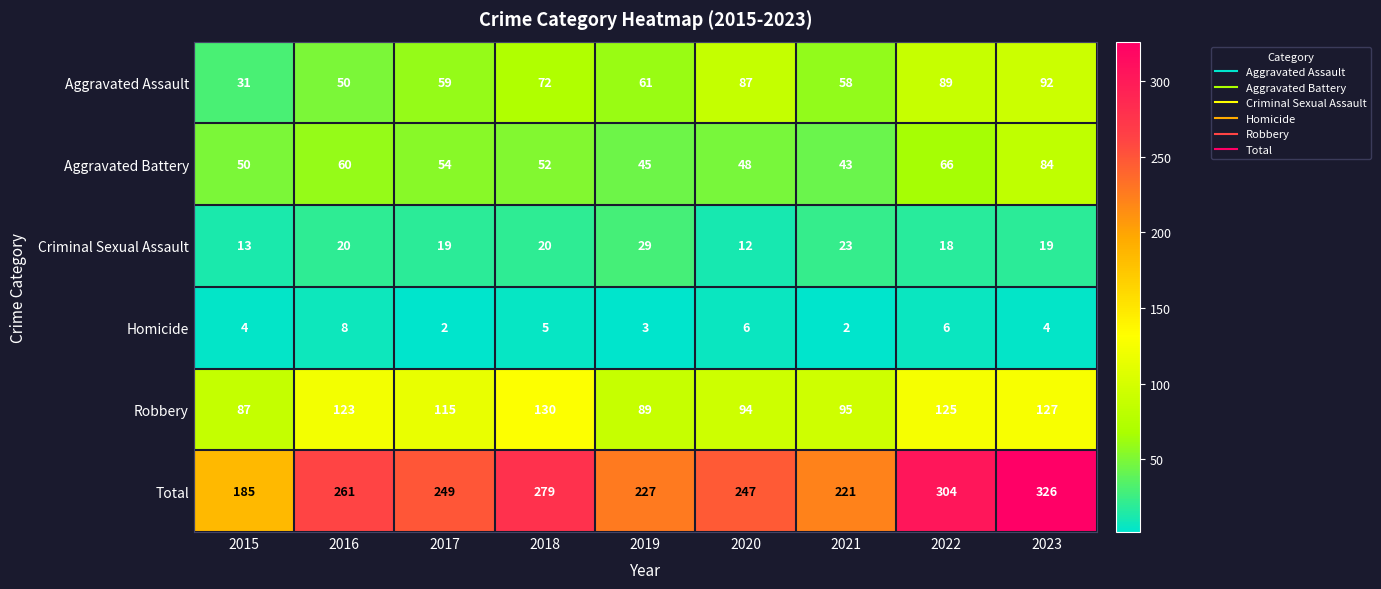

What is the lowest value of the Aggravated Assault series?

31